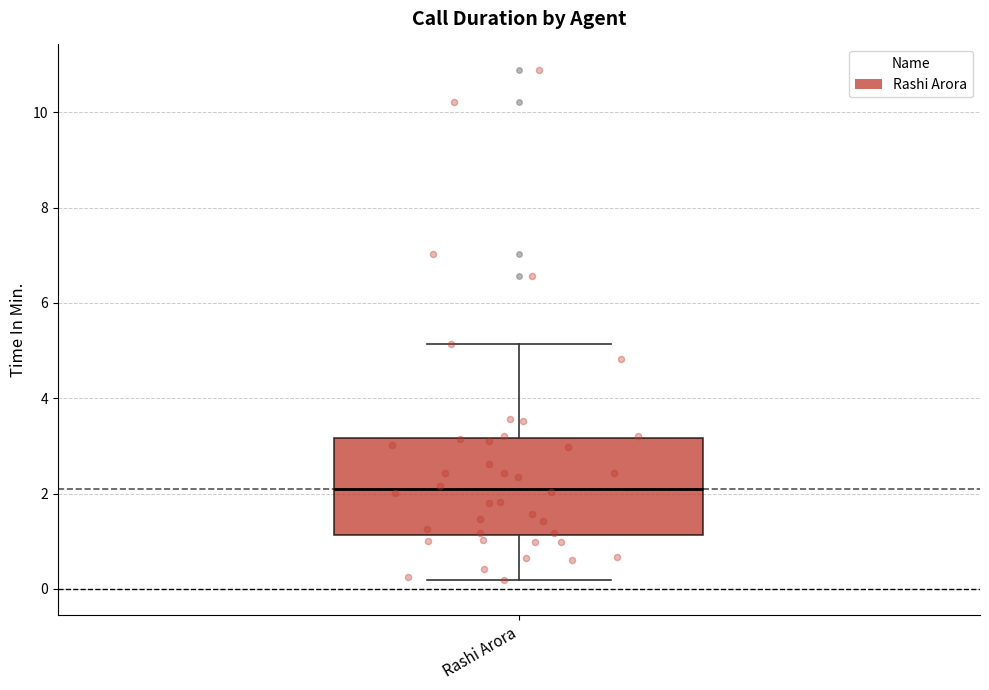

Where does the median line of the box for Rashi Arora sit on the y-axis? The values are not printed on the chart, so give them approximately, as read against the axis.

2.2